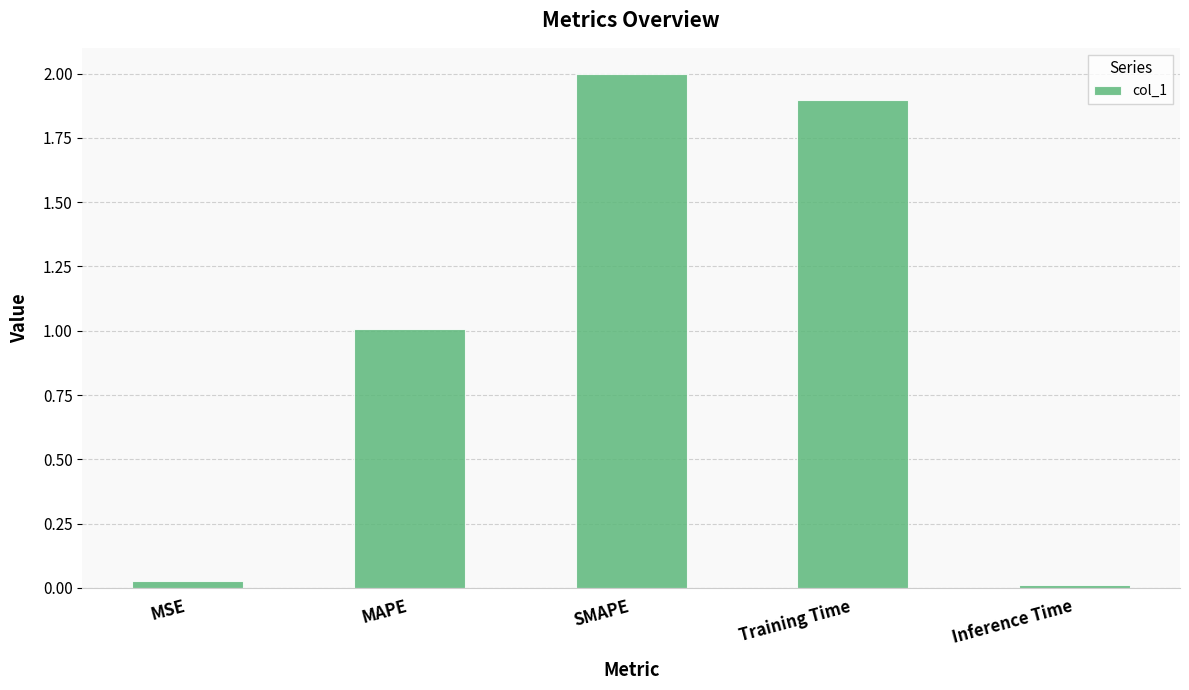

Is it true that the value at SMAPE is 2.0?

True